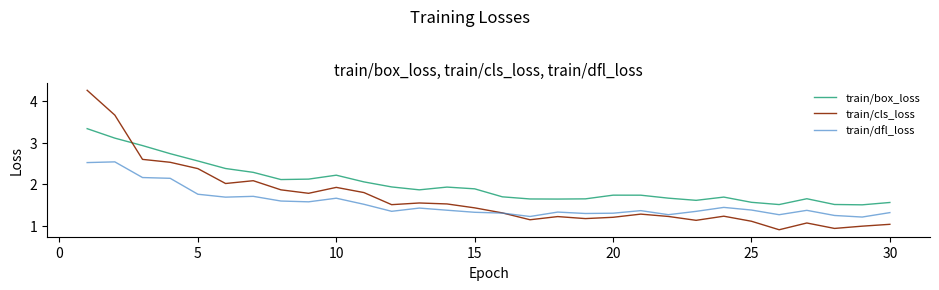

Which series has the widest spread of values?

train/cls_loss